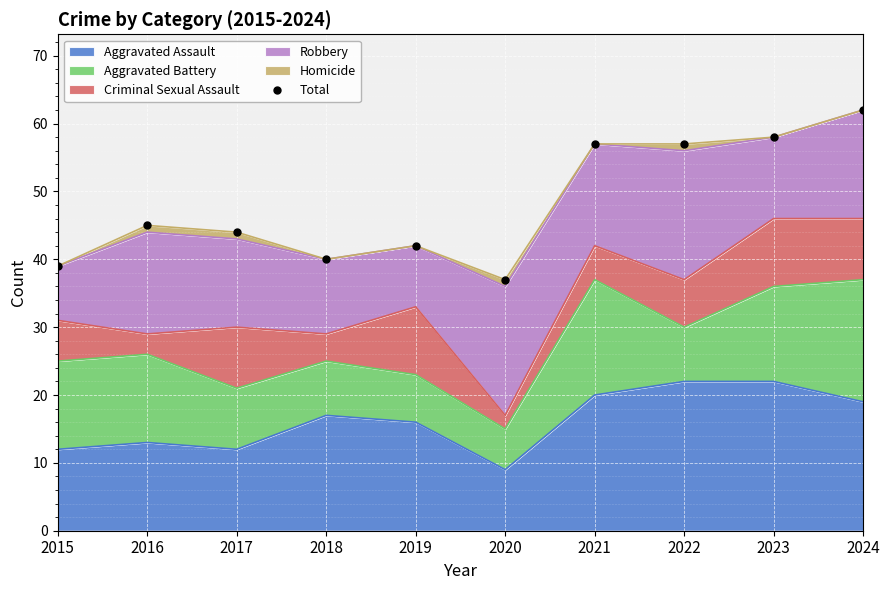

List the labels in order of value, smallest first.

2020, 2015, 2018, 2019, 2017, 2016, 2021, 2022, 2023, 2024